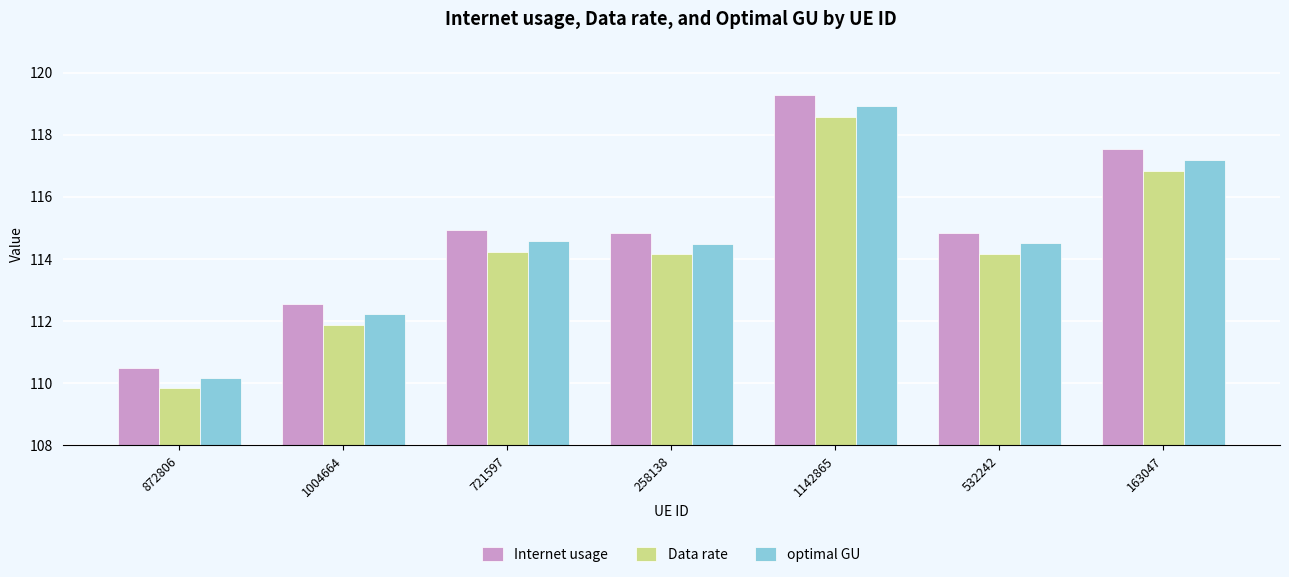

What are all the series names shown in the legend?

Internet usage, Data rate, optimal GU